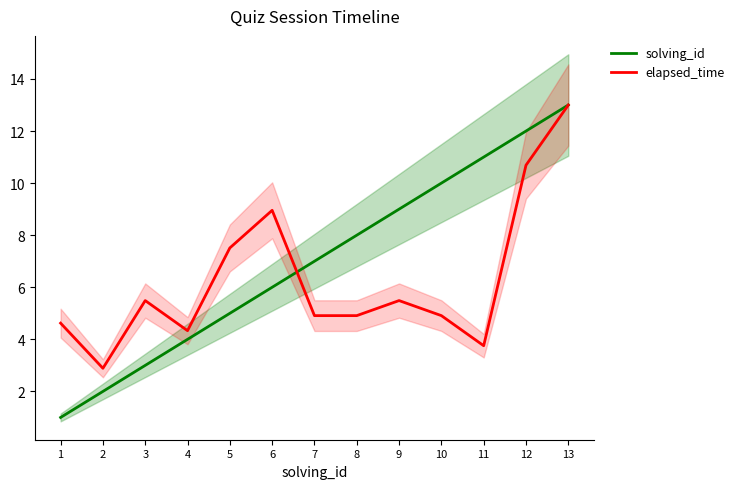

Where do elapsed_time and solving_id first cross each other?

6 and 7